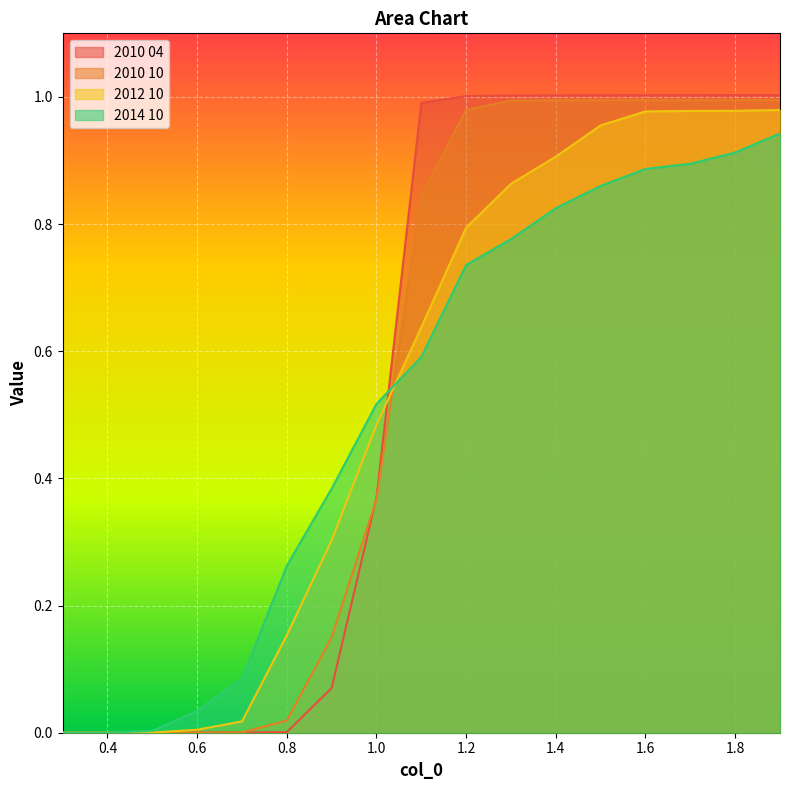

List the series in order of their peak value, highest first.

2010 04, 2010 10, 2012 10, 2014 10